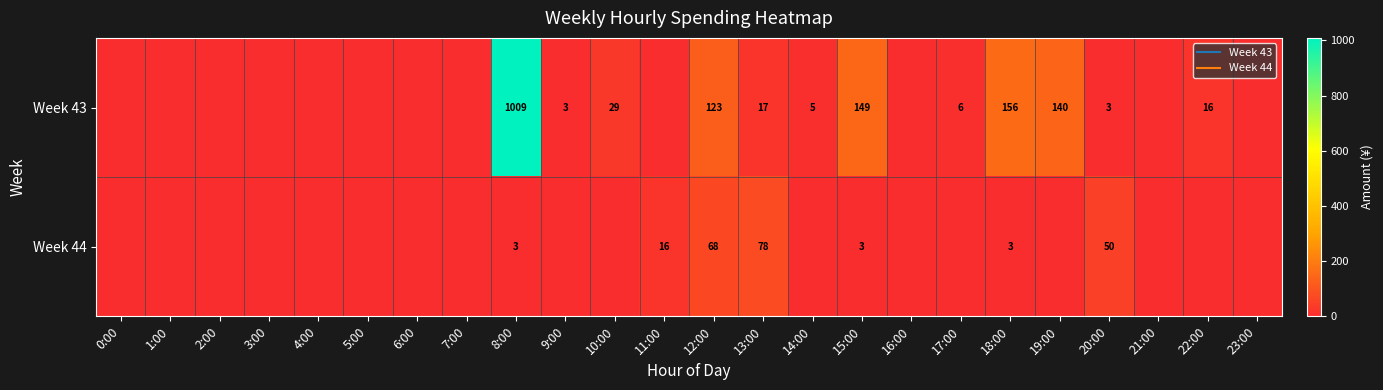

How many positive values does the Week 44 series have?

7